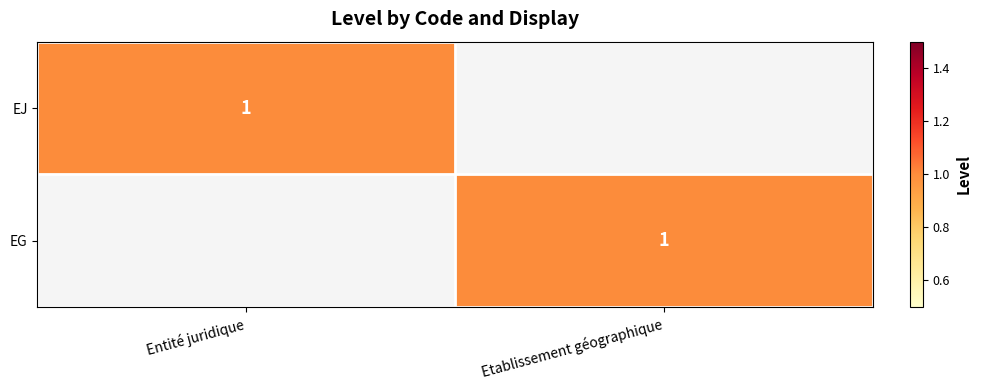

At which category is the sum across all series the highest?

Entité juridique